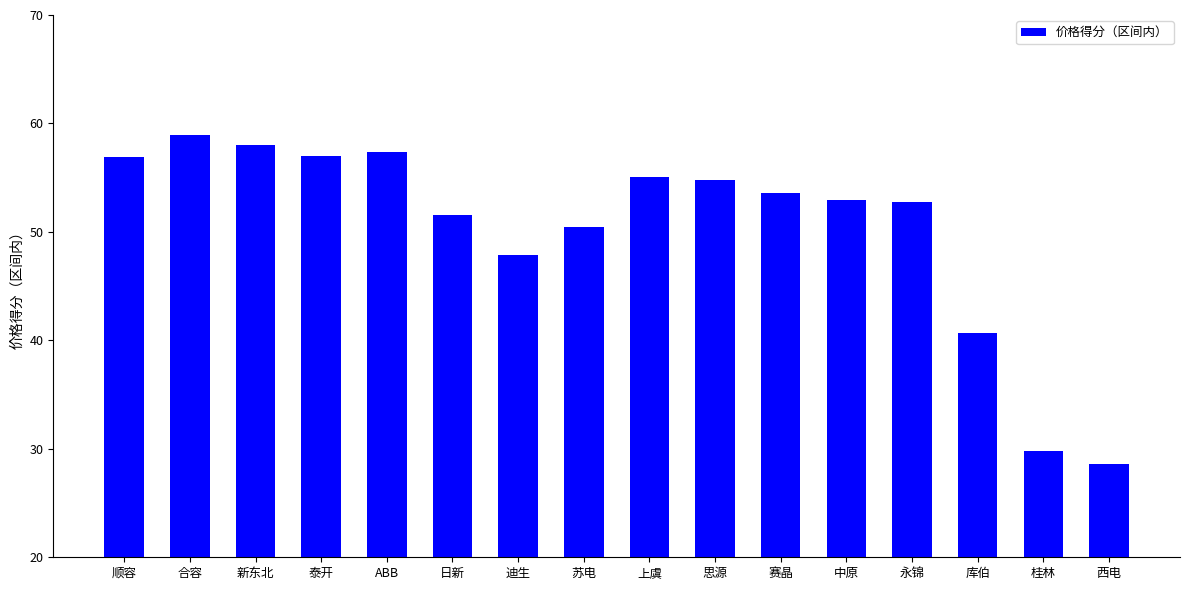

What is the sum of all values?

806.3